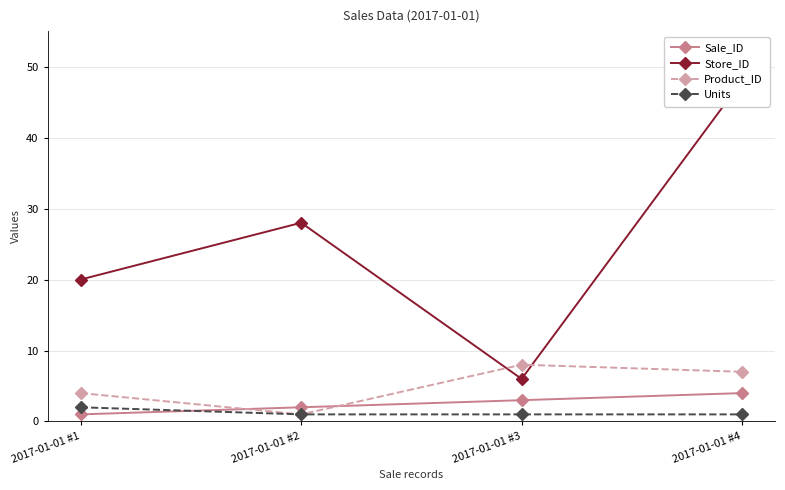

What value does the Product_ID series have at 2017-01-01 #1?

4